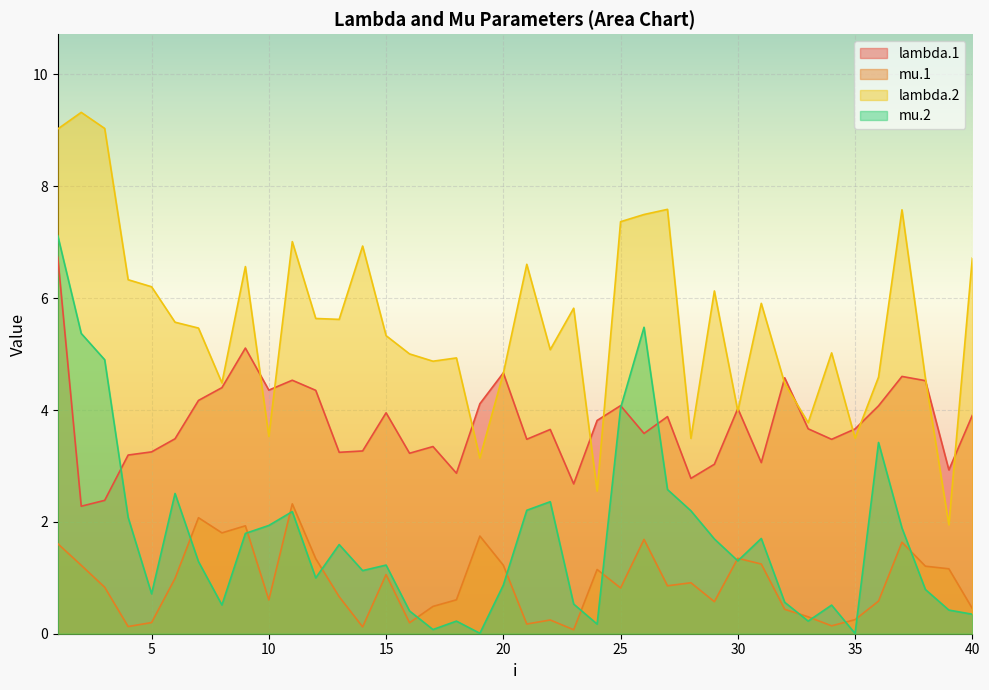

What is the difference between the maximum and minimum values in the lambda.2 series?

7.4